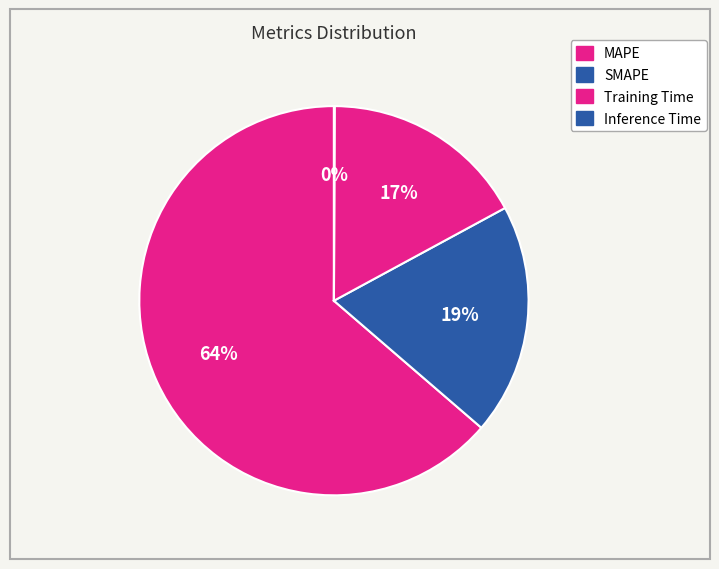

What is the majority slice?

MAPE